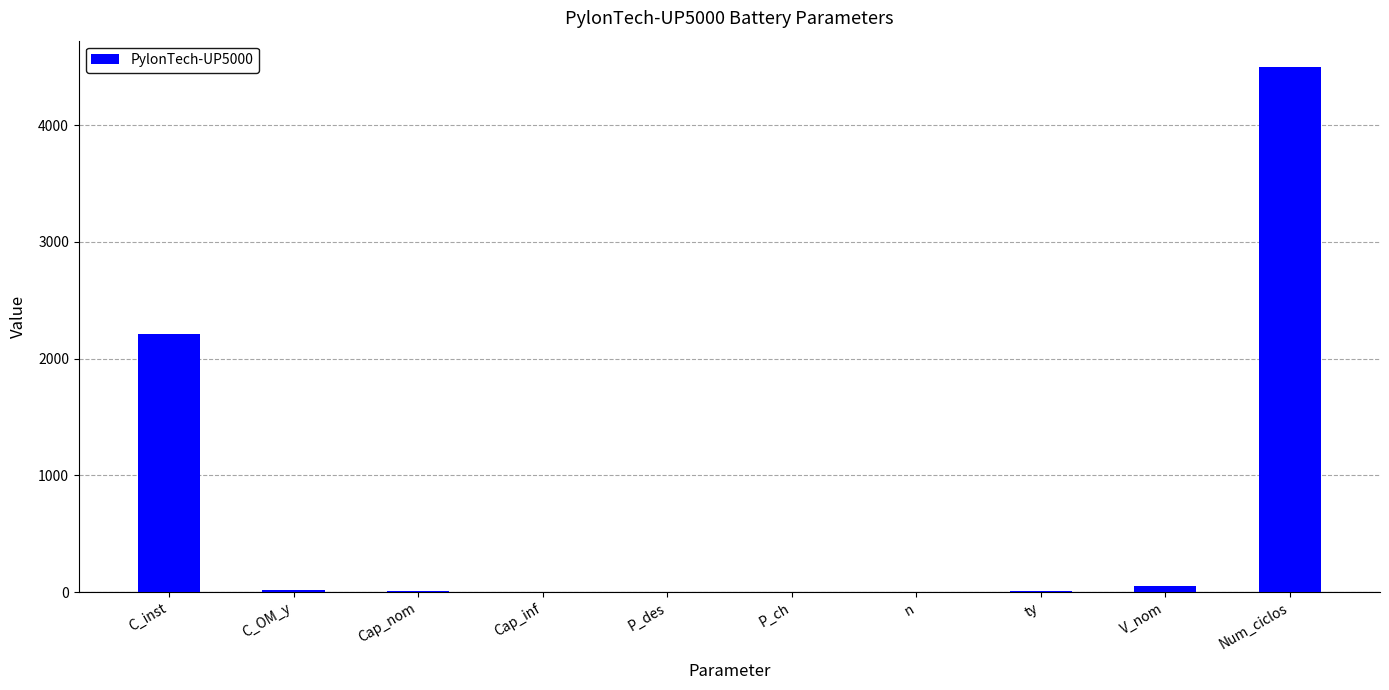

Where is the data nearest to the value 2250?

C_inst